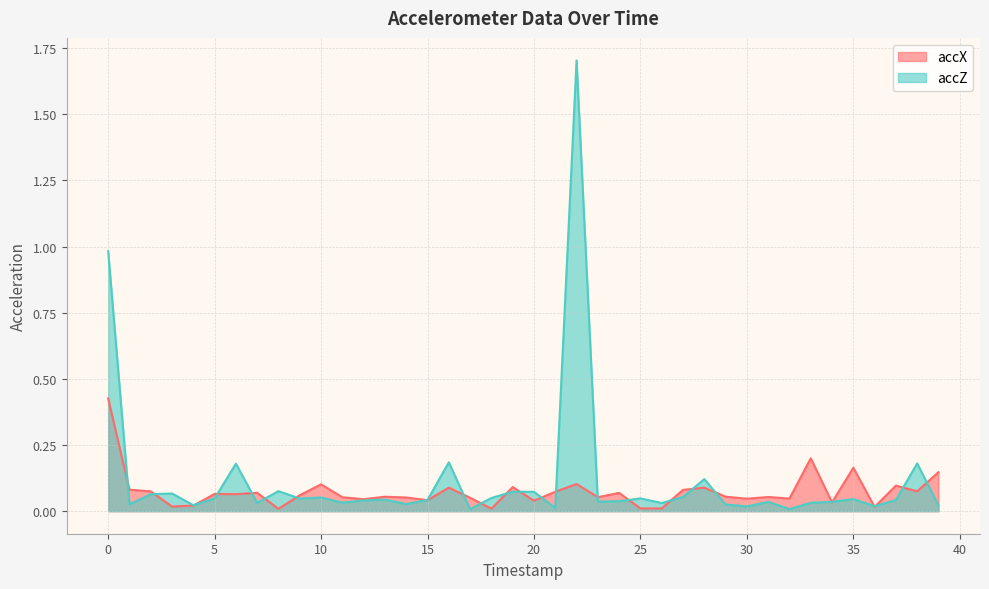

What is the total value across all series at 31?

0.1